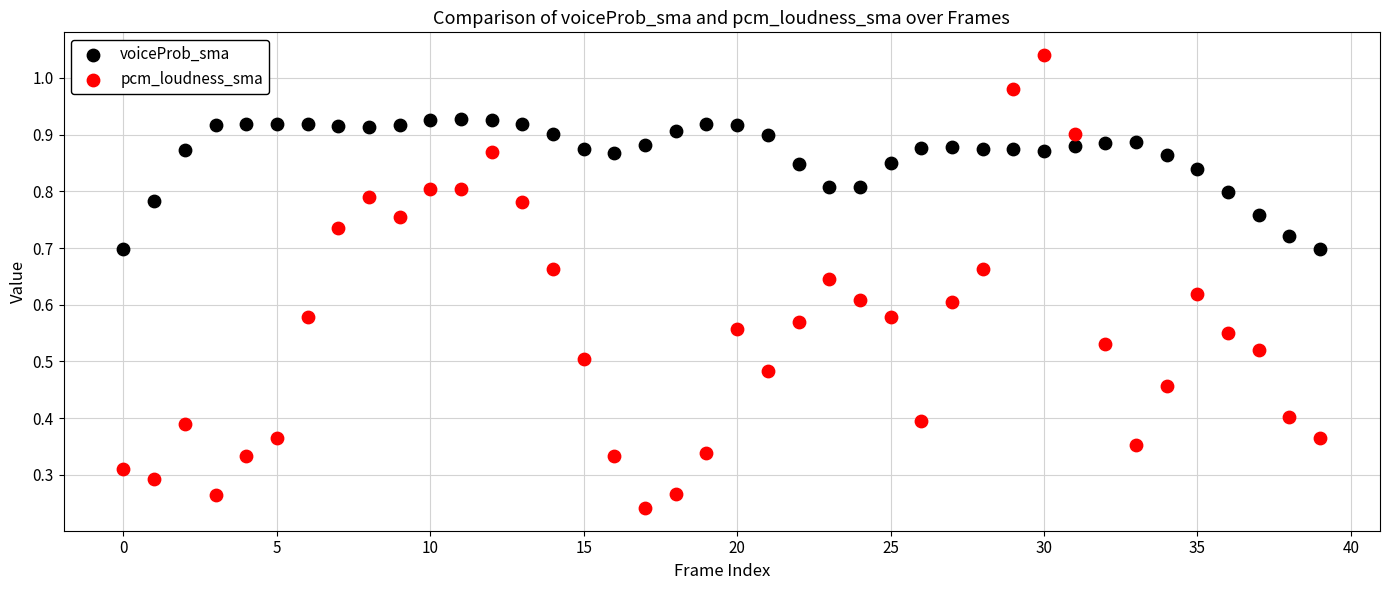

Which series has the largest Y range (max minus min)?

pcm_loudness_sma